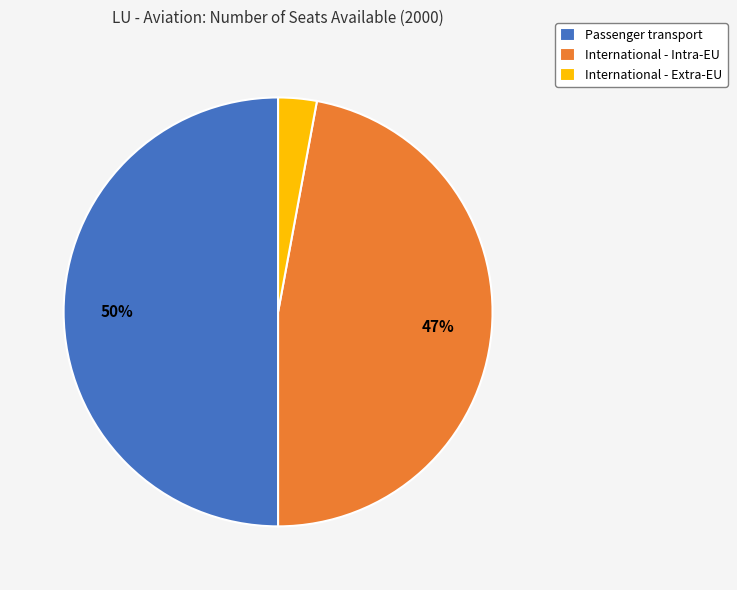

Count the number of slices in the pie.

3